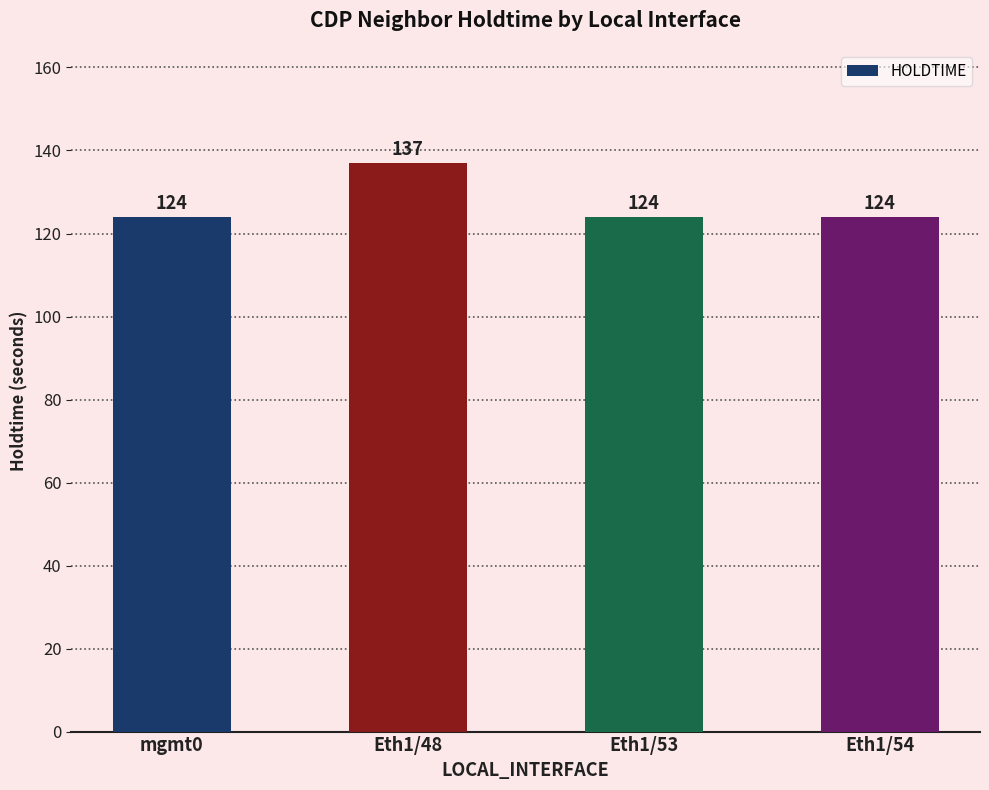

Reading left to right, what are all the values shown in this chart?

124	137	124	124